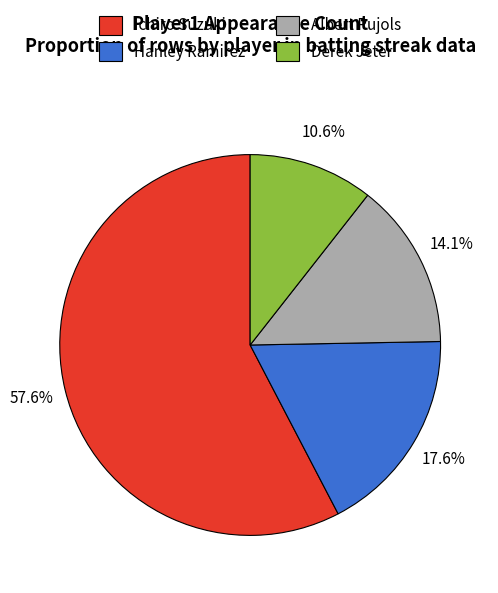

Rank the categories by value from lowest to highest.

Derek Jeter, Albert Pujols, Hanley Ramirez, Ichiro Suzuki